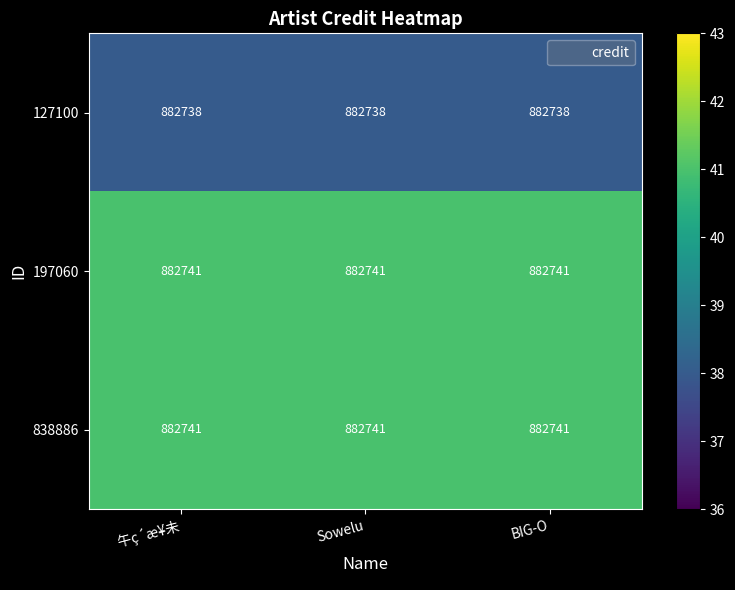

What is the difference between the highest and lowest values at Sowelu?

3